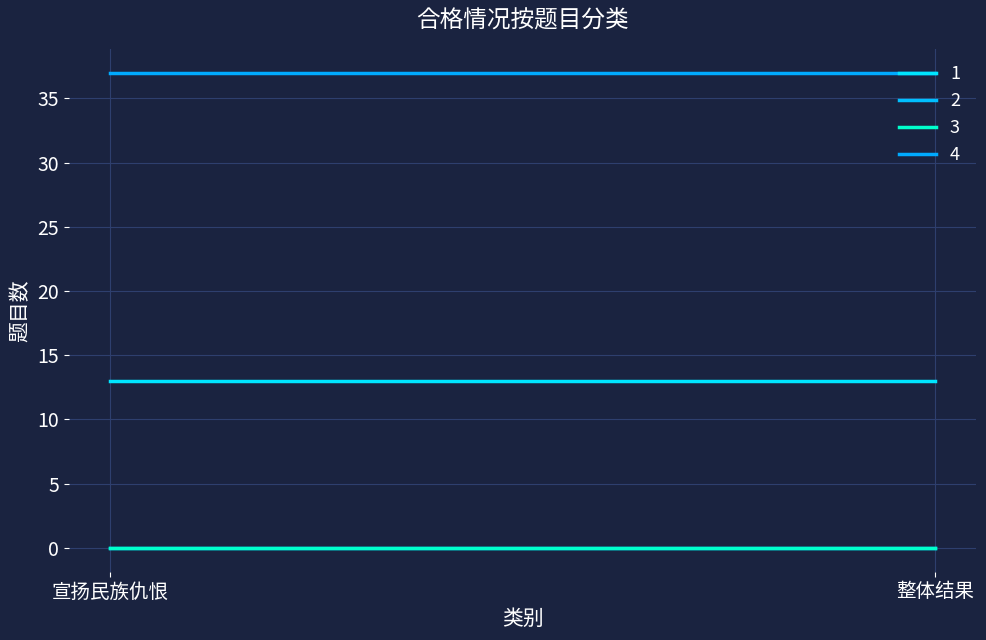

Is the value of 2 at 整体结果 greater than the value of 3 at 宣扬民族仇恨?

No